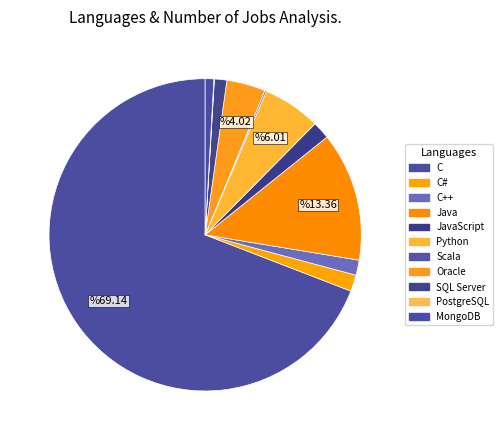

The JavaScript slice represents 2% of the pie. True or false?

True